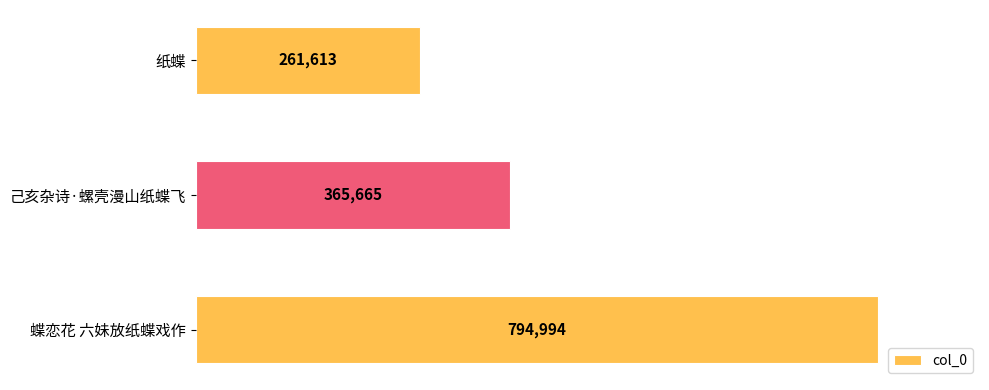

At which label is the value closest to 528303?

己亥杂诗·螺壳漫山纸蝶飞